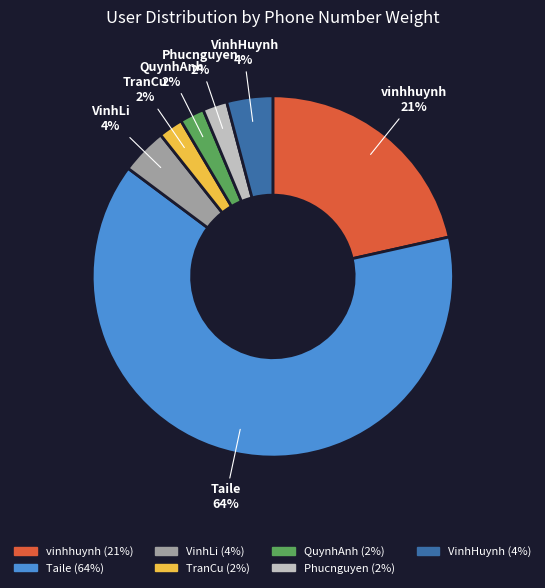

Is the sum of TranCu and QuynhAnh greater than half?

No